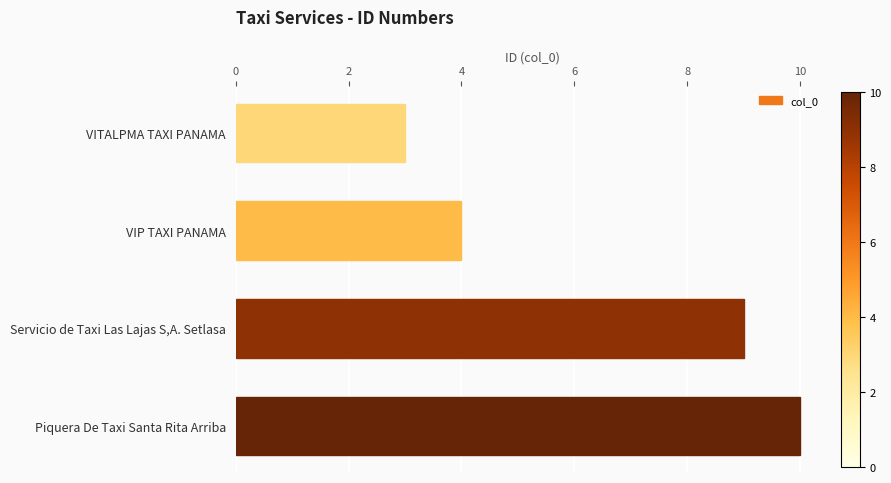

Reading top to bottom, list all the values displayed in this chart.

3	4	9	10